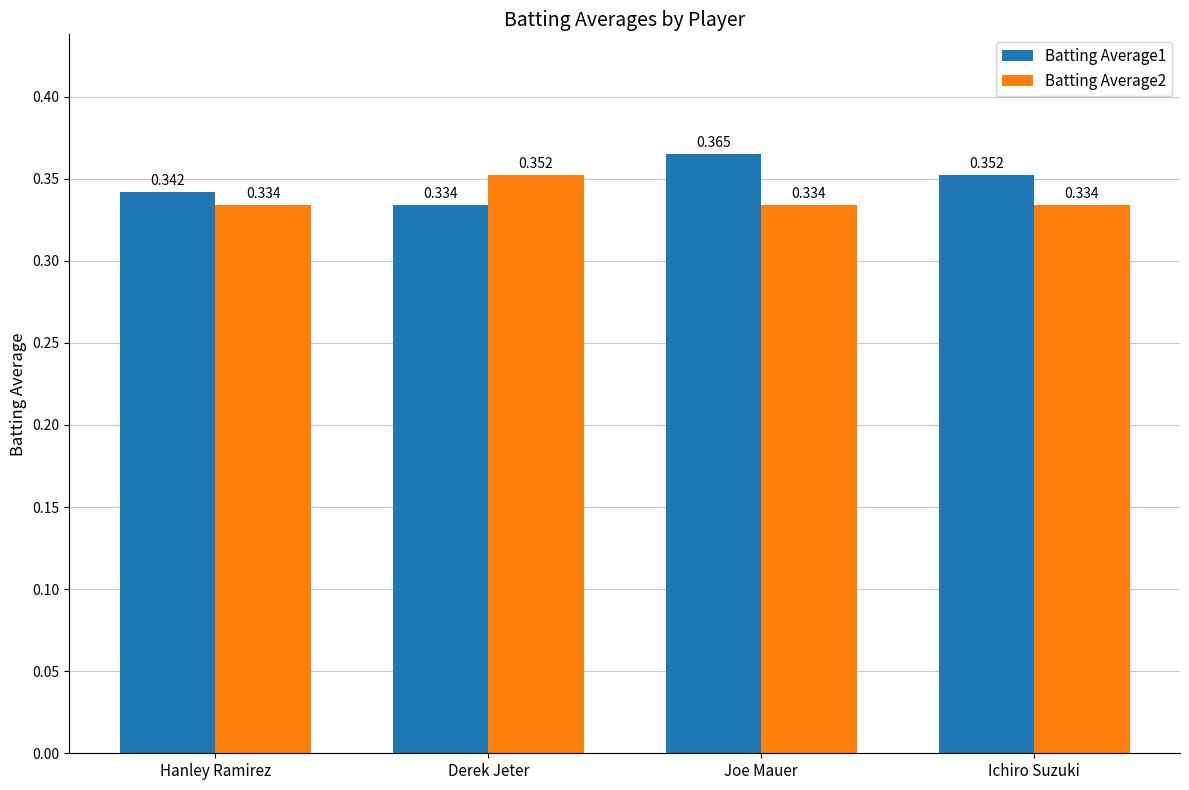

Where is Batting Average1 nearest to the value 0?

Derek Jeter